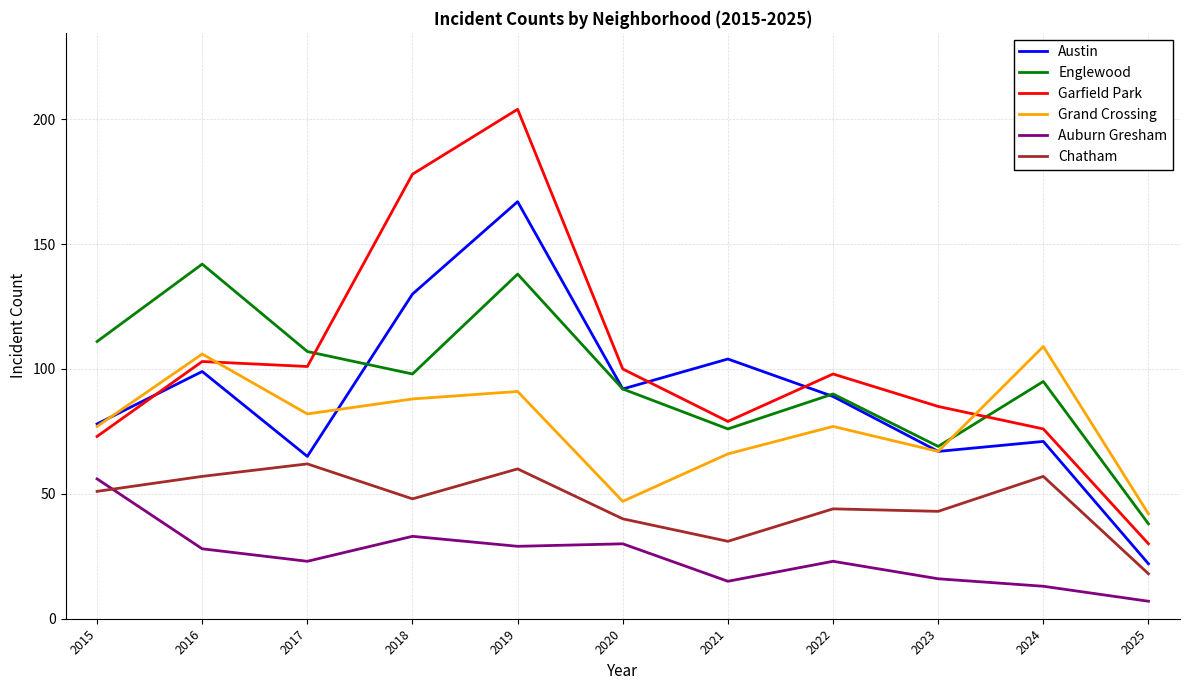

What is the minimum value shown in the chart?

7